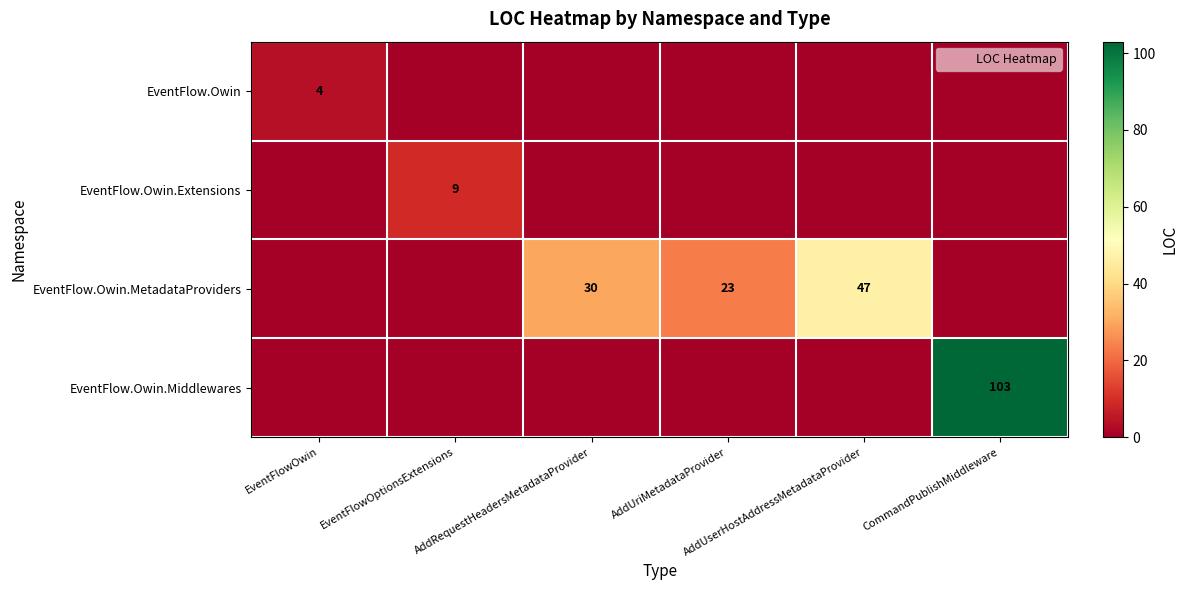

At which category is the sum across all series the highest?

CommandPublishMiddleware